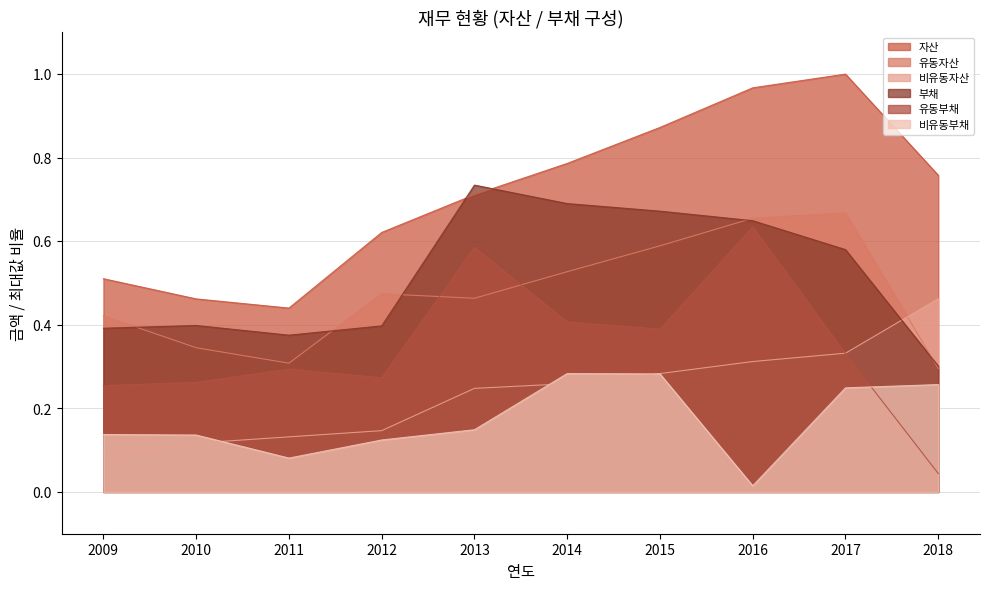

Rank the categories by 비유동자산 value from highest to lowest.

2018, 2017, 2016, 2015, 2014, 2013, 2012, 2011, 2010, 2009